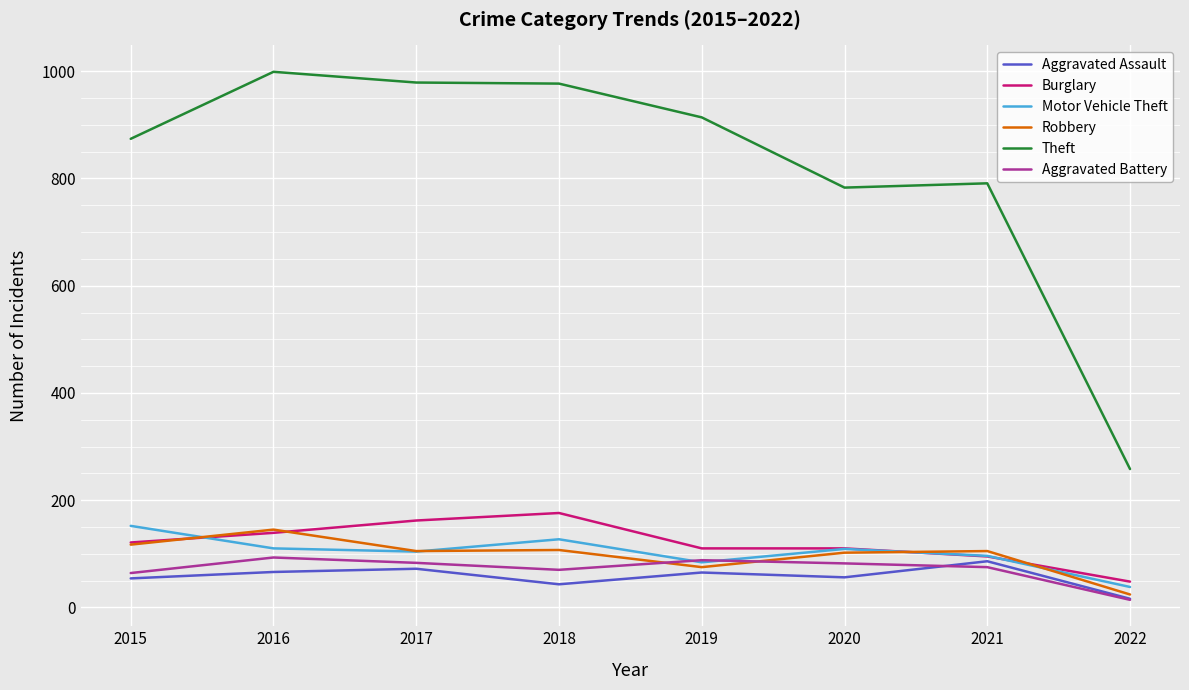

What is the difference between the highest and lowest values at 2018?

934